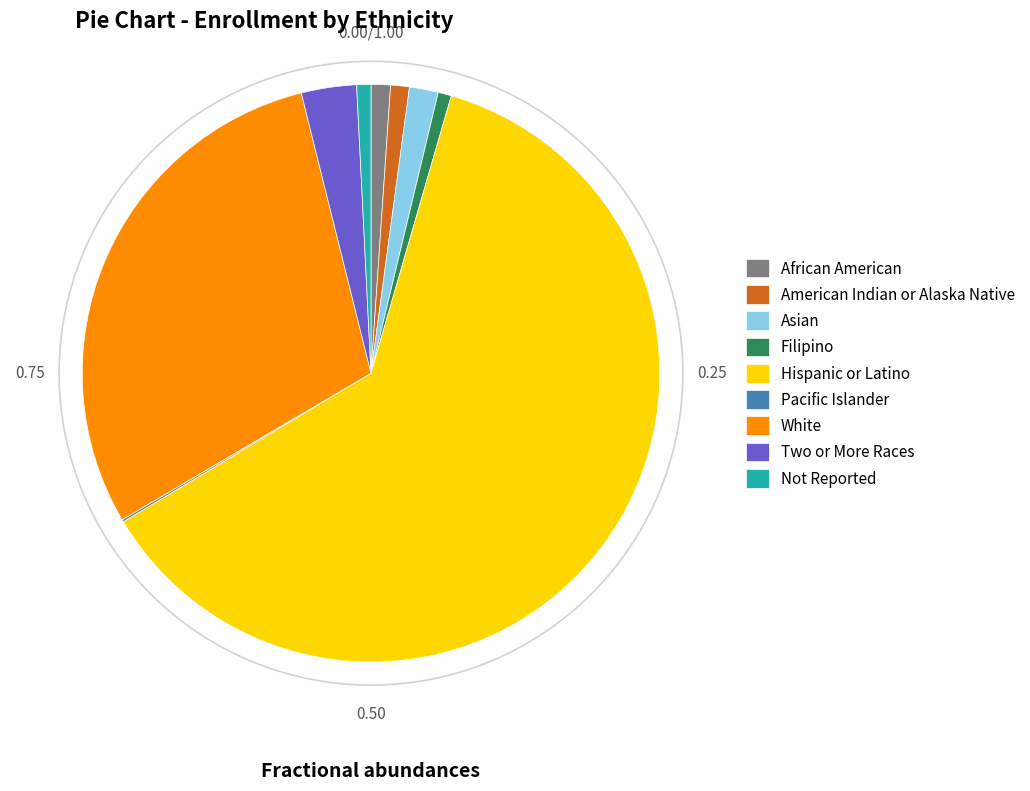

What is the majority slice?

Hispanic or Latino